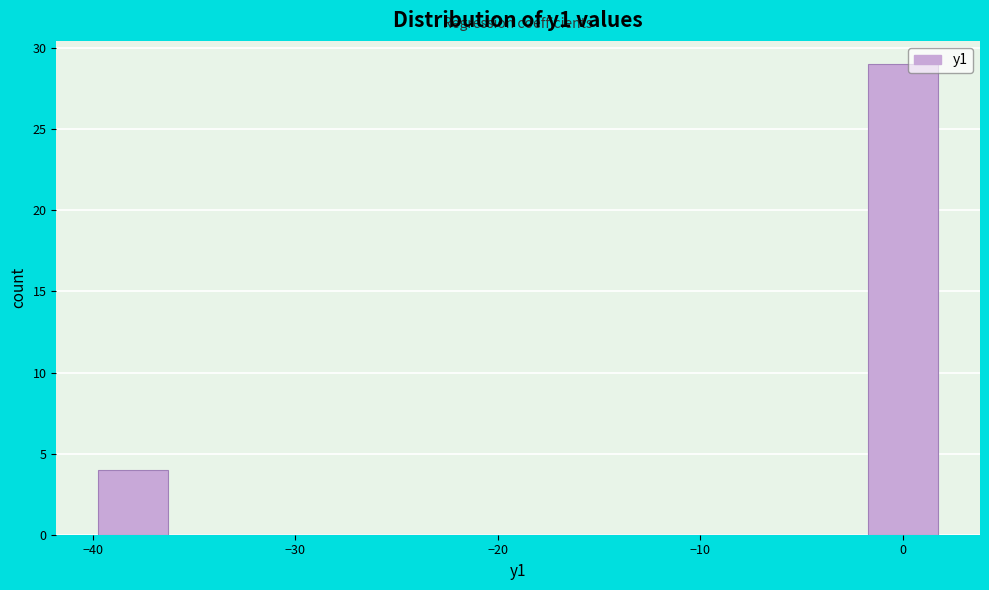

Read against the x-axis, roughly where is the centre of the tallest bar?

0